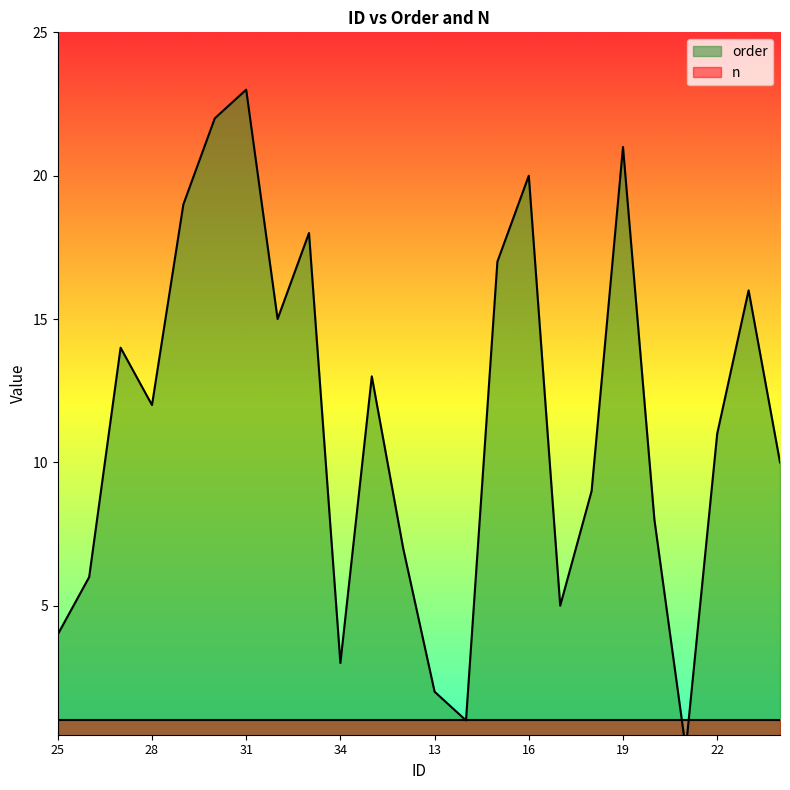

How many points are higher than both their immediate neighbors (excluding endpoints)?

7